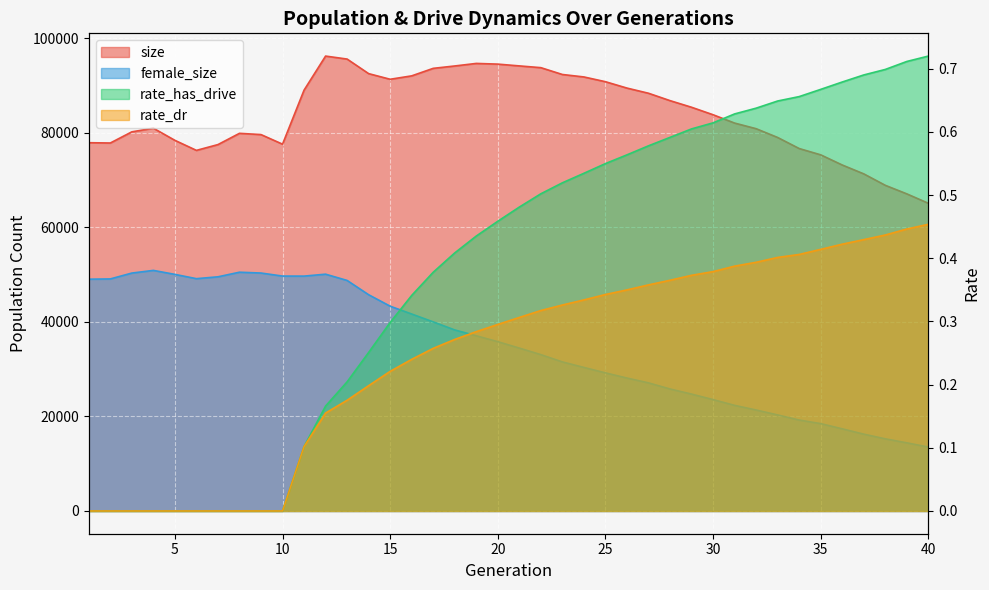

How many data points in size are less than 83828?

20